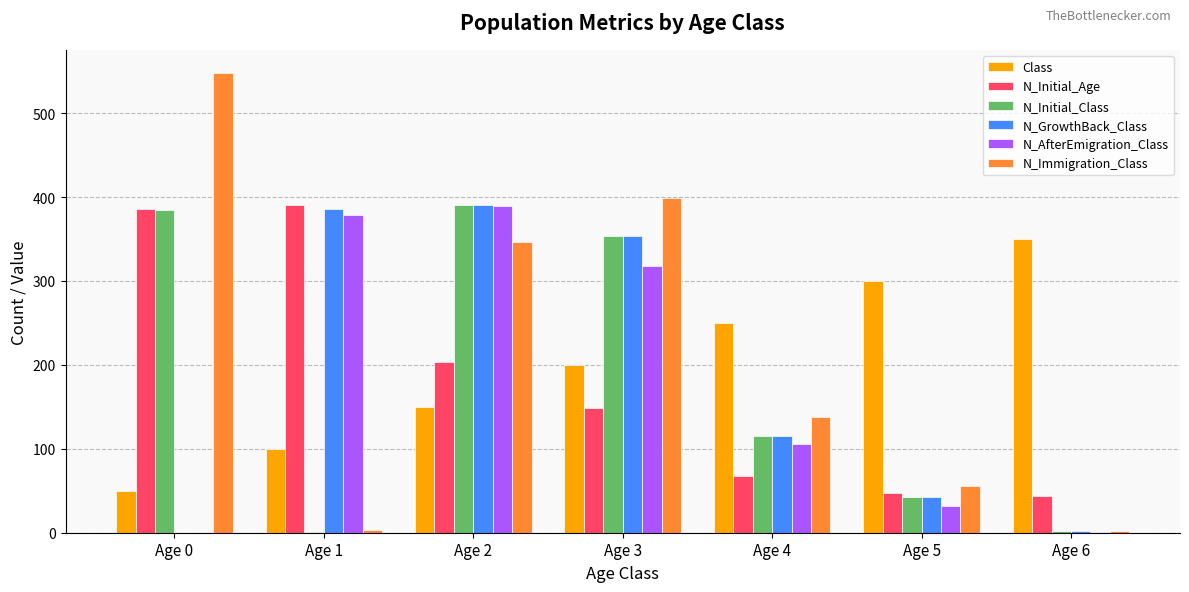

What are all the series names shown in the legend?

Class, N_Initial_Age, N_Initial_Class, N_GrowthBack_Class, N_AfterEmigration_Class, N_Immigration_Class